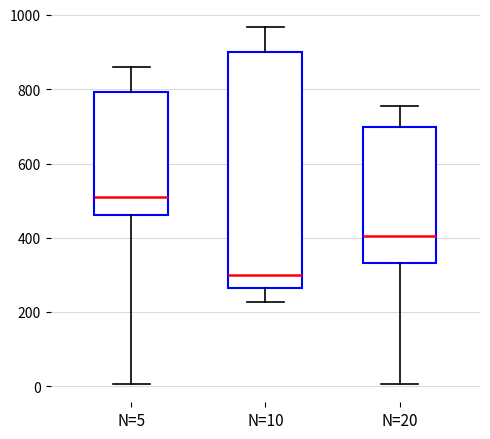

Reading left to right, transcribe this box plot: for each box, give where its median line is, the range the box spans, and where its two whiskers end, as read against the y-axis. The values are not printed on the chart, so give them approximately, as read against the axis.

N=5: median 520, box 460 to 800, whiskers 0 to 860
N=10: median 300, box 260 to 900, whiskers 220 to 960
N=20: median 400, box 340 to 700, whiskers 0 to 760